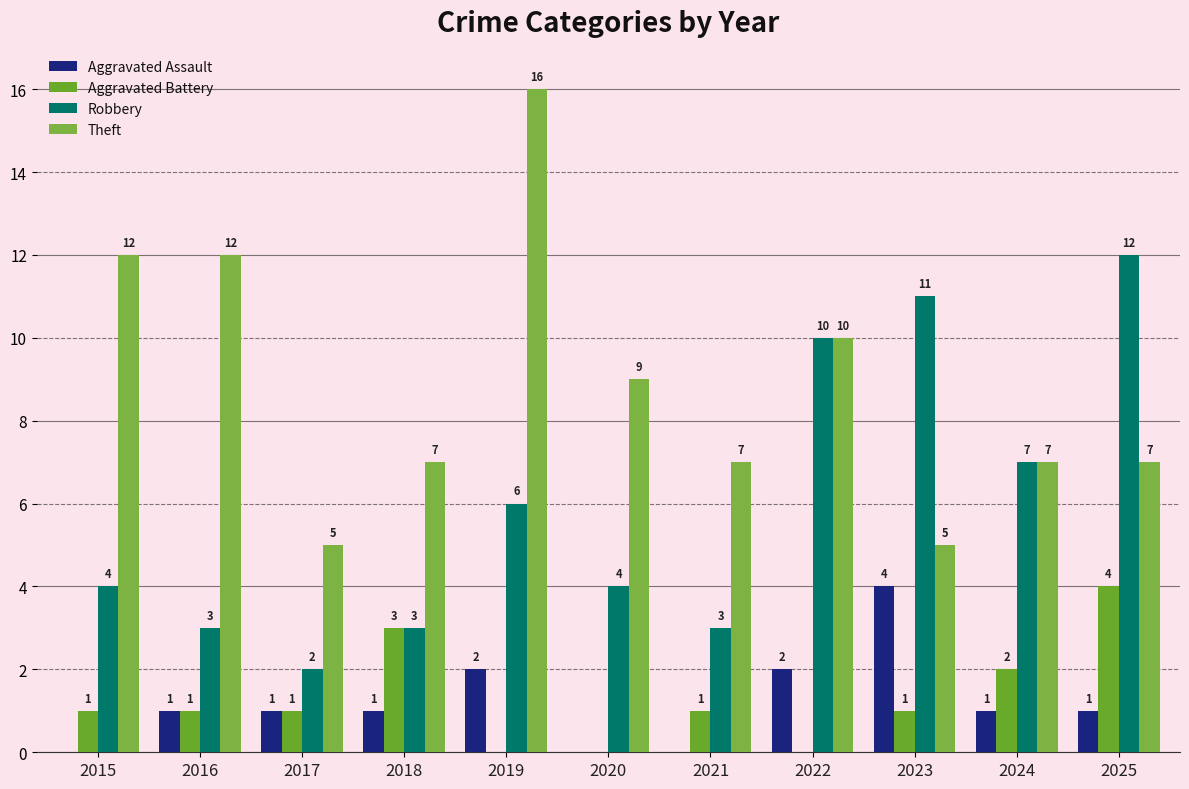

True or false: Robbery has a value of 5 at 2016.

False